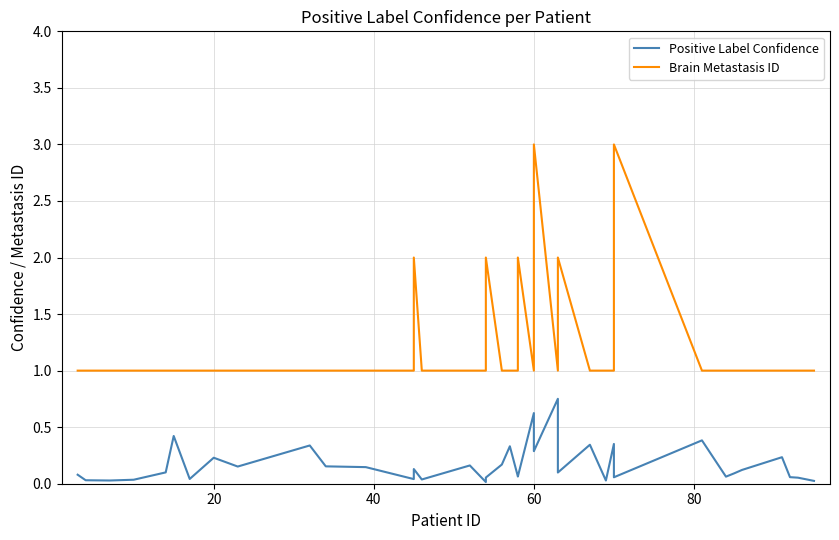

Is it true that Brain Metastasis ID equals 1.3 at 15?

False